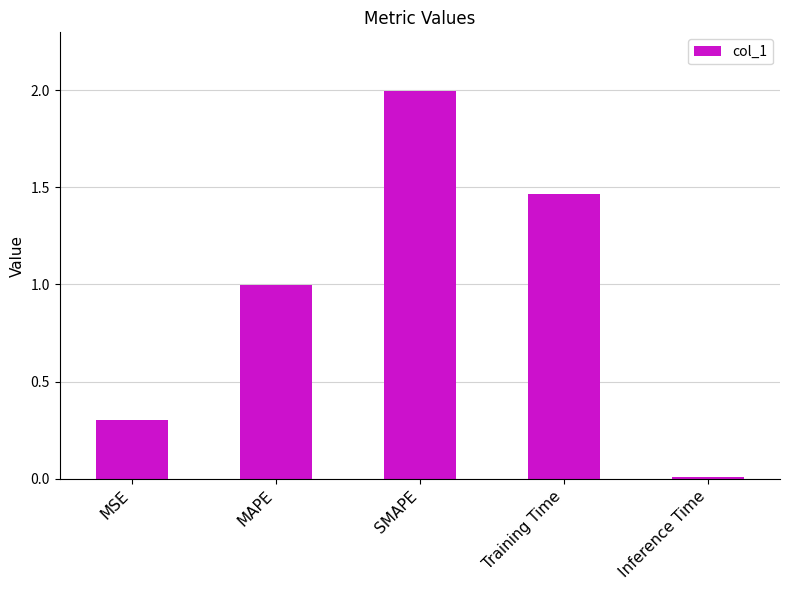

Rank the categories by value from highest to lowest.

SMAPE, Training Time, MAPE, MSE, Inference Time